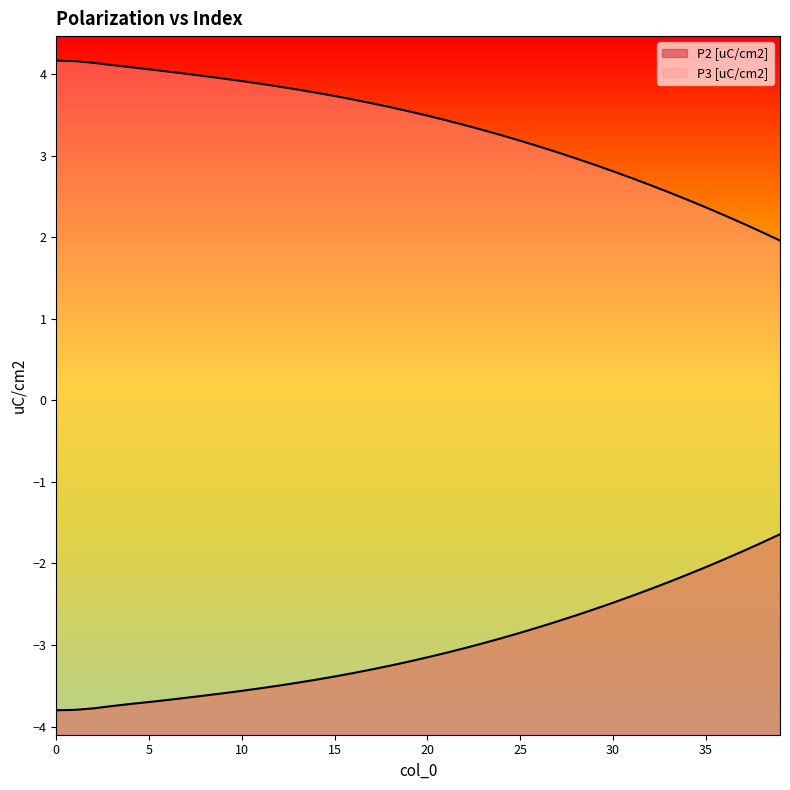

Reading left to right, extract all data points from this chart.

P2 [uC/cm2]: -3.8	-3.8	-3.8	-3.7	-3.7	-3.7	-3.7	-3.6	-3.6	-3.6	-3.6	-3.5	-3.5	-3.5	-3.4	-3.4	-3.3	-3.3	-3.3	-3.2	-3.2	-3.1	-3.0	-3.0	-2.9	-2.9	-2.8	-2.7	-2.6	-2.6	-2.5	-2.4	-2.3	-2.2	-2.1	-2.0	-1.9	-1.9	-1.7	-1.6
P3 [uC/cm2]: 4.2	4.2	4.1	4.1	4.1	4.1	4.0	4.0	4.0	3.9	3.9	3.9	3.8	3.8	3.8	3.7	3.7	3.6	3.6	3.5	3.5	3.4	3.4	3.3	3.2	3.2	3.1	3.0	3.0	2.9	2.8	2.7	2.6	2.6	2.5	2.4	2.3	2.2	2.1	2.0